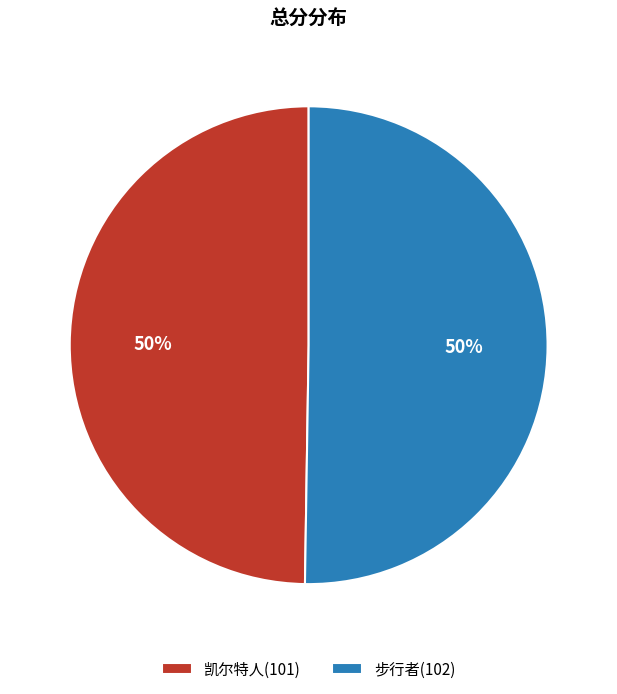

To the nearest percent, what is the average slice percentage?

50%